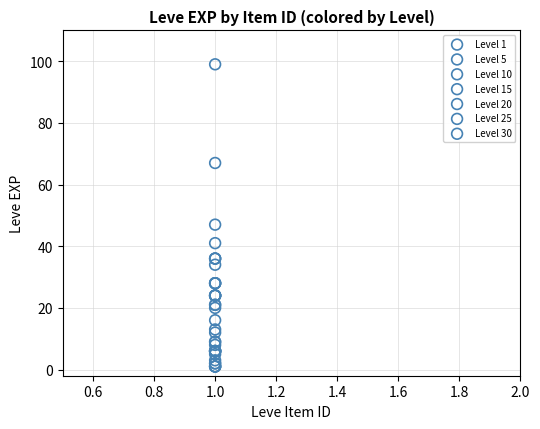

Which series has the largest Y range (max minus min)?

Level 30